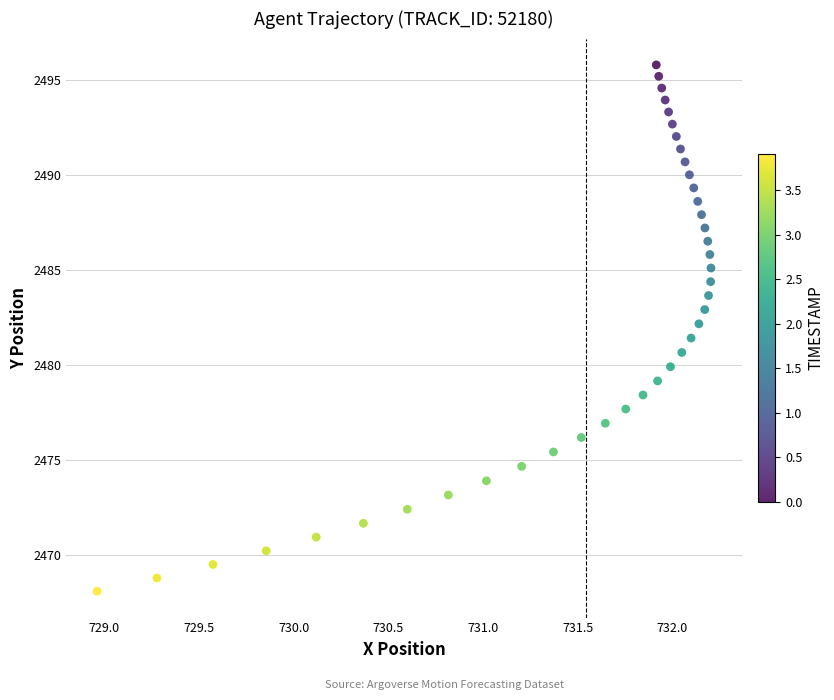

What is the range of Y values (max minus min)?

27.7